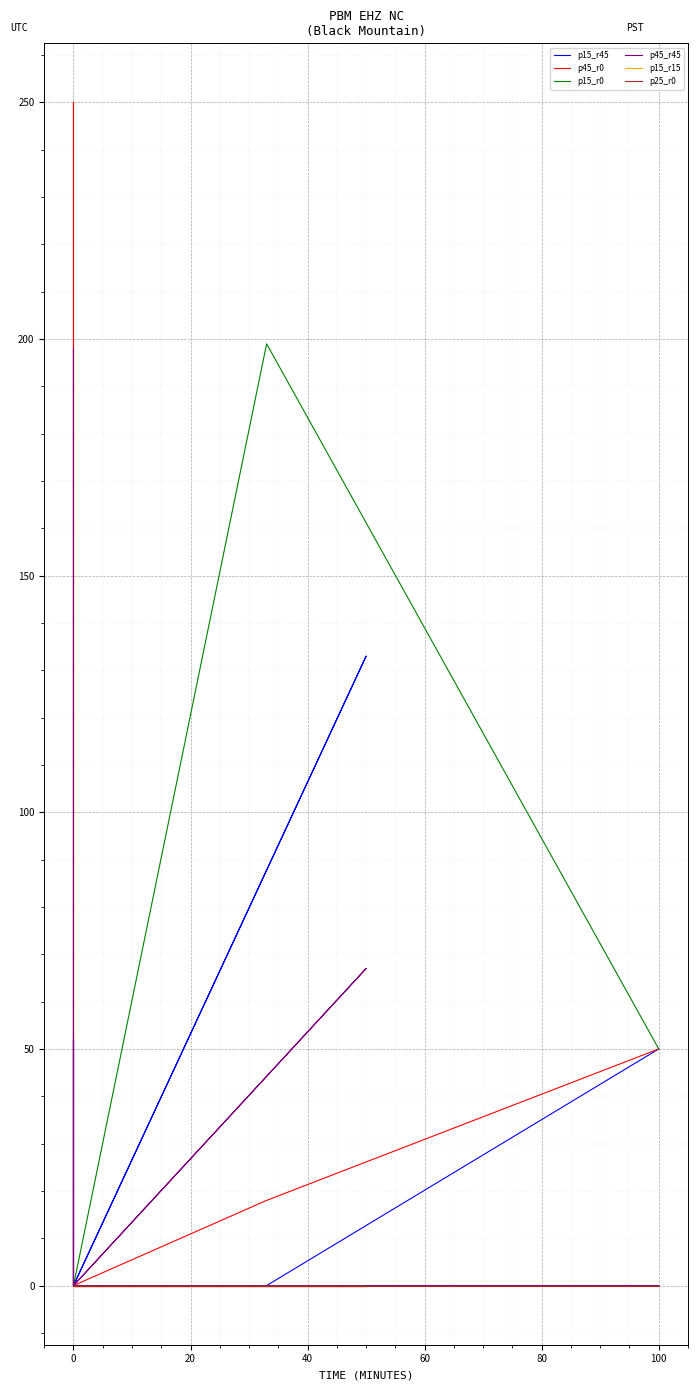

What are all the series names shown in the legend?

p15_r45, p45_r0, p15_r0, p45_r45, p15_r15, p25_r0